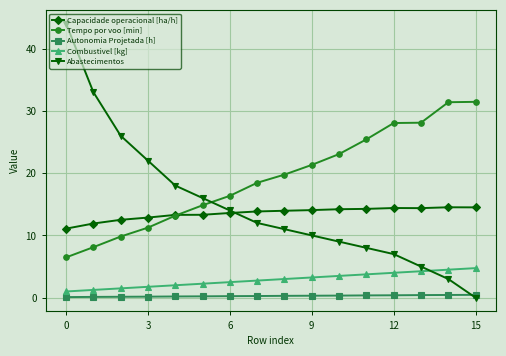

List the series in order of their peak value, lowest first.

Autonomia Projetada [h], Combustivel [kg], Capacidade operacional [ha/h], Tempo por voo [min], Abastecimentos